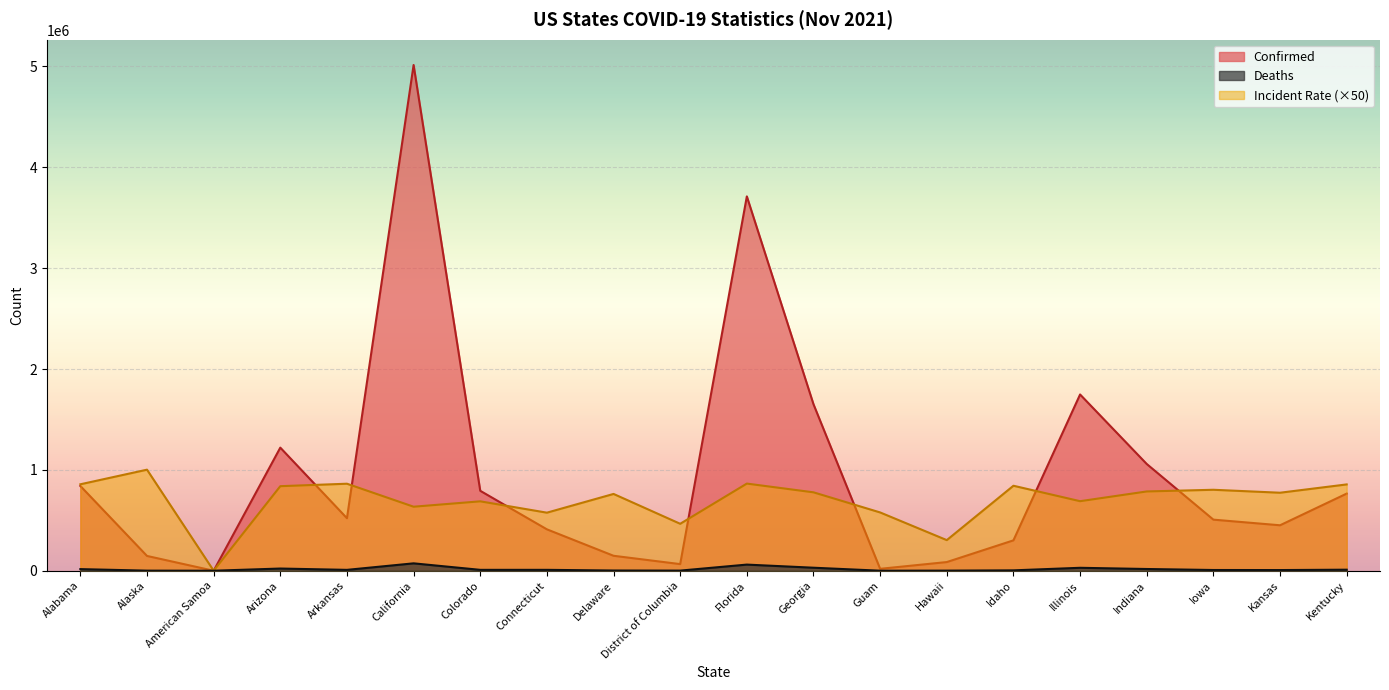

Rank the series by their maximum value, from lowest to highest.

Deaths, Incident Rate (×50), Confirmed